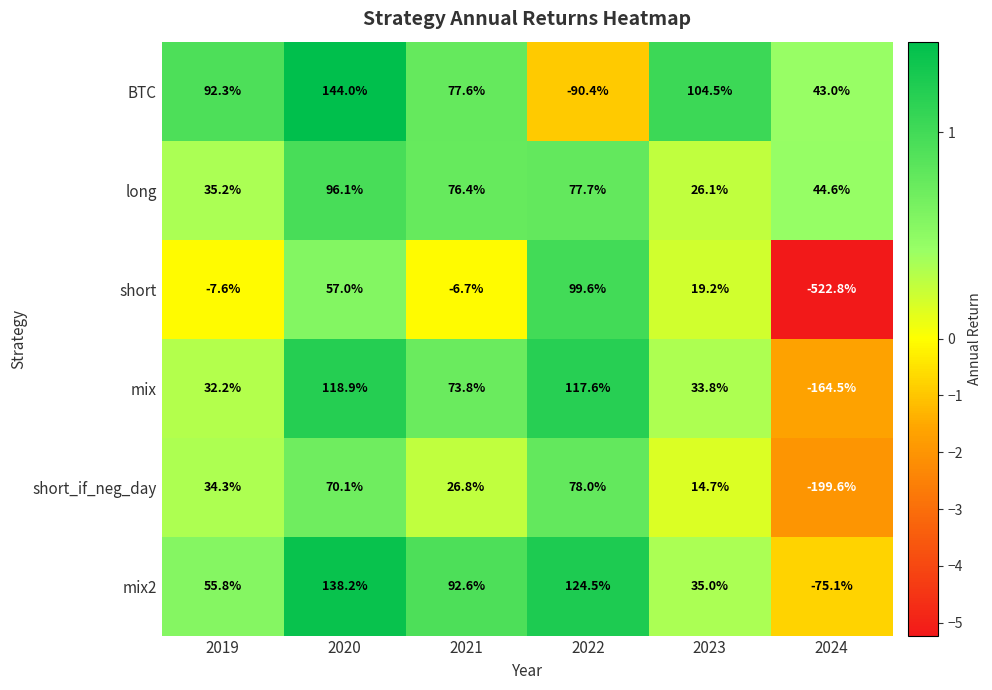

At which category is the sum across all series the highest?

2020